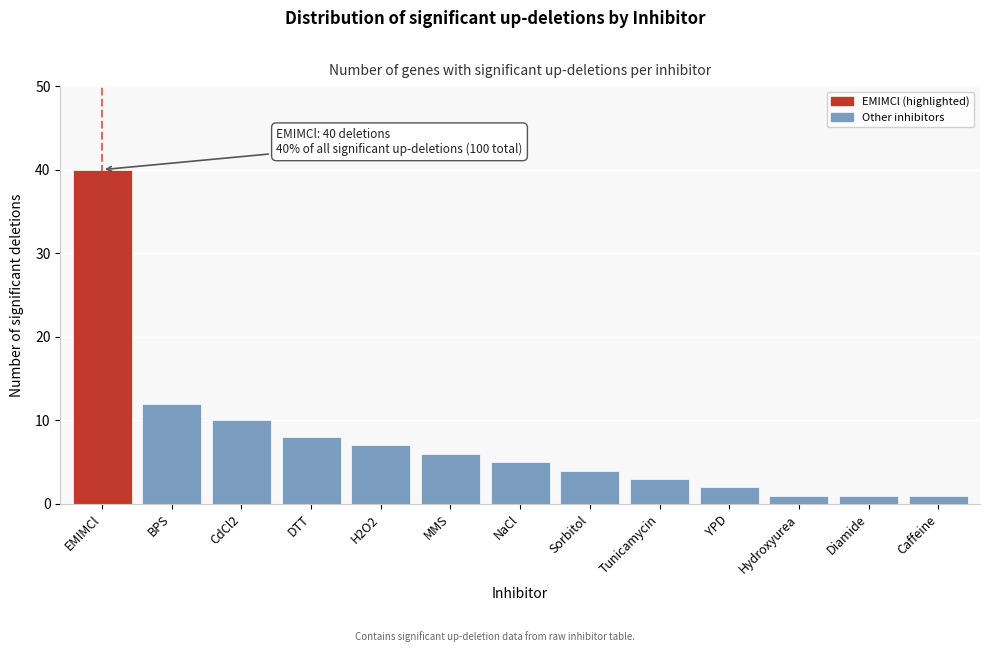

Reading left to right, what are all the values shown in this chart?

40	12	10	8	7	6	5	4	3	2	1	1	1